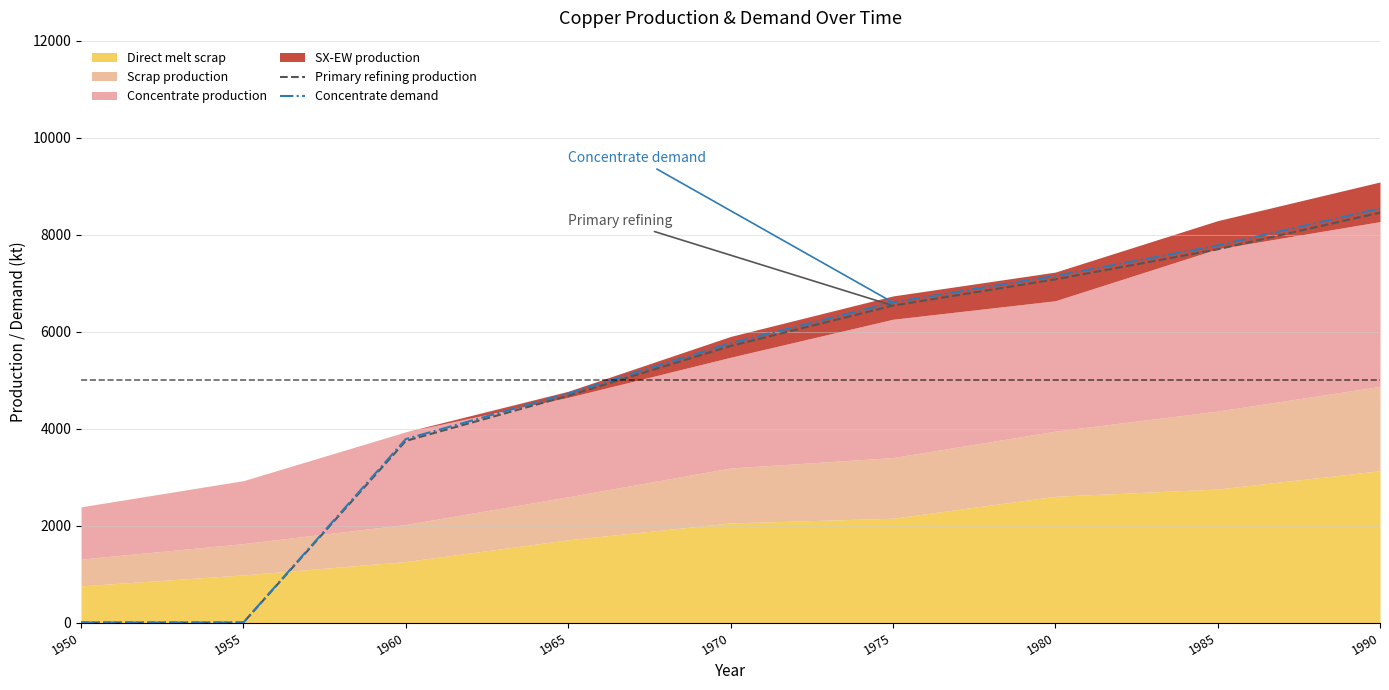

What is the value of the Primary refining production point at the 3rd from the left?

3746.1